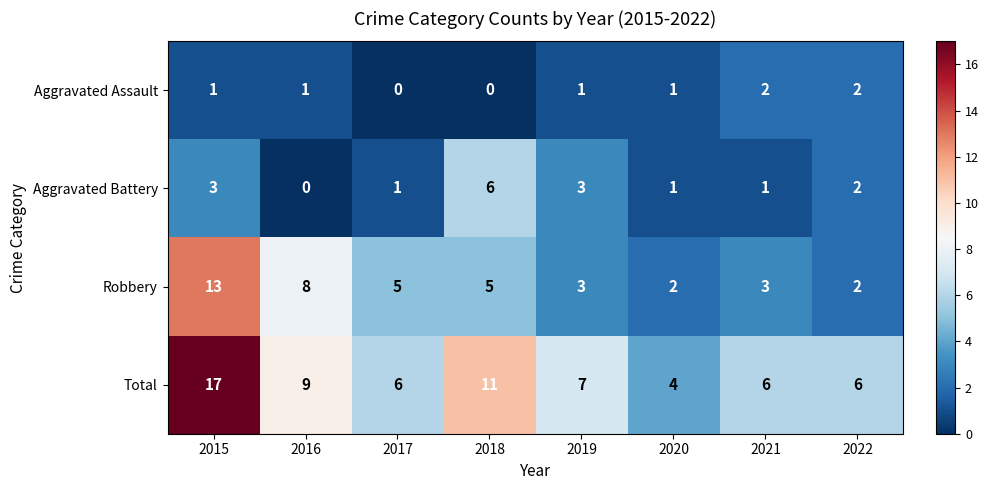

What is the highest value of the Total series?

17